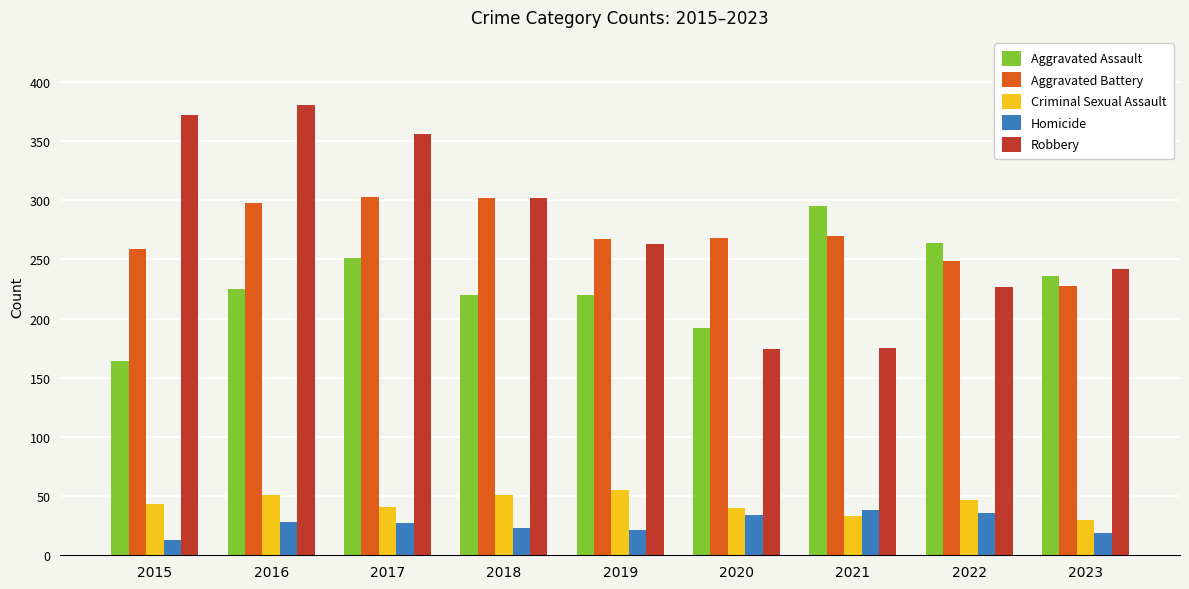

Which series changed the most between 2020 and 2021?

Aggravated Assault